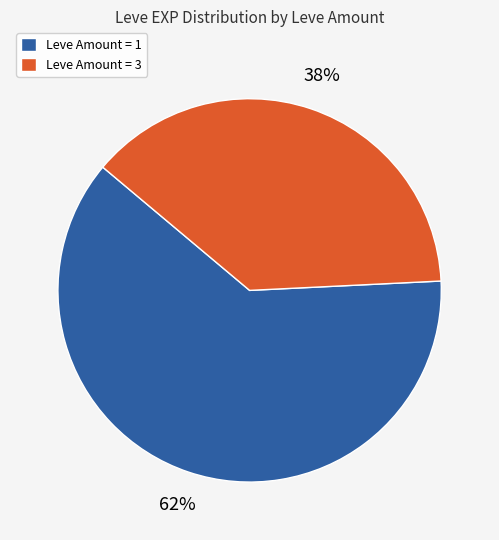

To the nearest percent, what is the difference between the largest and smallest slice percentages?

24%